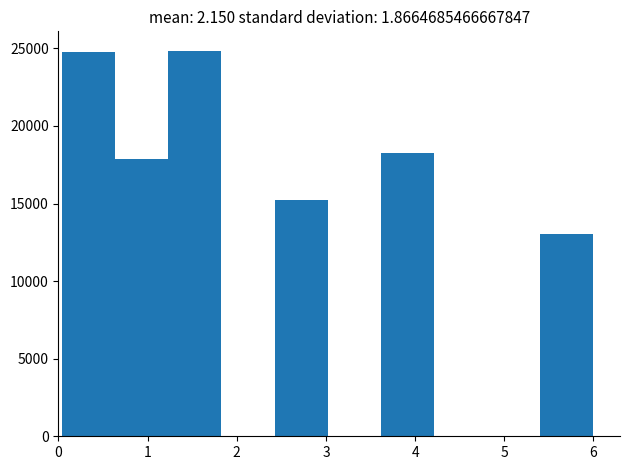

What is the height of the bar covering 0.0 to 0.6 on the x-axis? Neither the bar edges nor the heights are printed on the chart, so give them approximately, as read against the axes.

25000